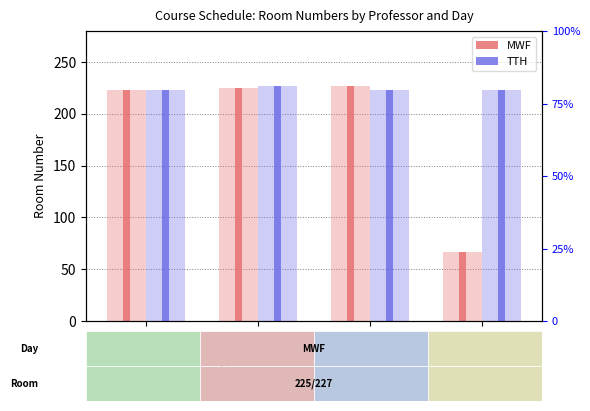

Is the value of TTH (light) at Ruggles greater than the value of MWF at Gupta?

Yes